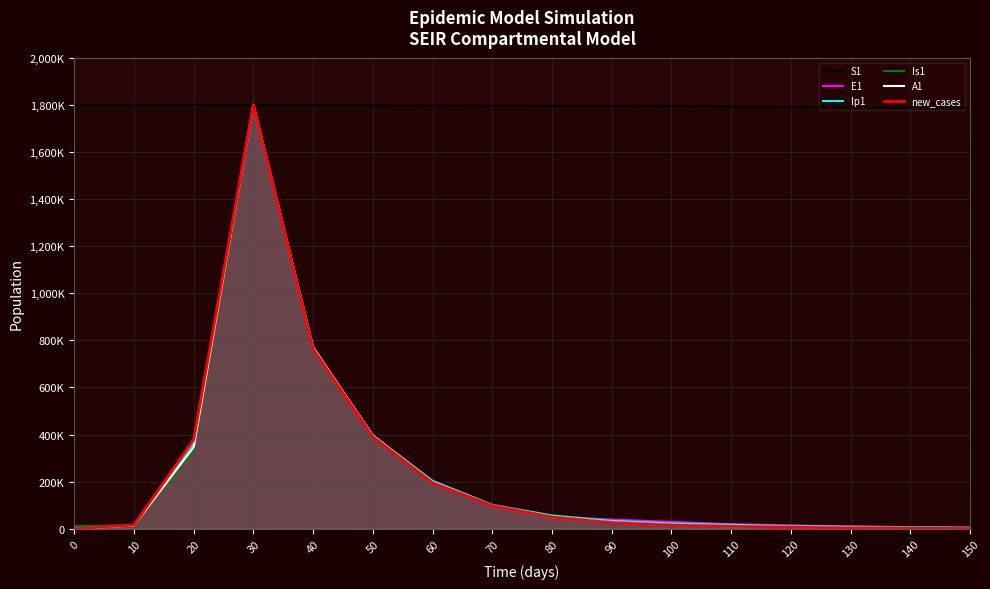

Reading left to right, list all the values displayed in this chart.

S1: 1800000.0	1799992.1	1799809.6	1798280.4	1797760.7	1797302.3	1796776.0	1796249.6	1795591.6	1794933.7	1794275.7	1793617.7	1792959.8	1792301.8	1791643.8	1790985.9
E1: 0.0	16198.8	380112.3	1800000.0	763768.1	391738.4	195869.2	97934.6	48967.3	39173.8	29380.4	19586.9	14690.2	9793.5	7345.1	4896.7
Ip1: 0.0	15549.6	364908.3	1800000.0	762550.6	396101.0	203709.1	101854.6	56585.9	33951.5	22634.3	16975.8	11317.2	9053.7	6790.3	4526.9
Is1: 11189.9	15298.2	335561.7	1800000.0	773778.7	391646.8	195823.4	100709.2	50354.6	27974.8	16784.9	11189.9	8392.4	5595.0	4476.0	2797.5
A1: 0.0	14654.5	346886.3	1800000.0	769416.2	395821.6	197910.8	98955.4	49477.7	27487.6	16492.6	10995.0	7696.5	5497.5	3298.5	2199.0
new_cases: 0.0	16090.0	377568.0	1800000.0	763609.6	391644.2	195822.1	97911.1	49608.3	26109.6	15665.8	10443.8	6527.4	3916.4	2611.0	1305.5